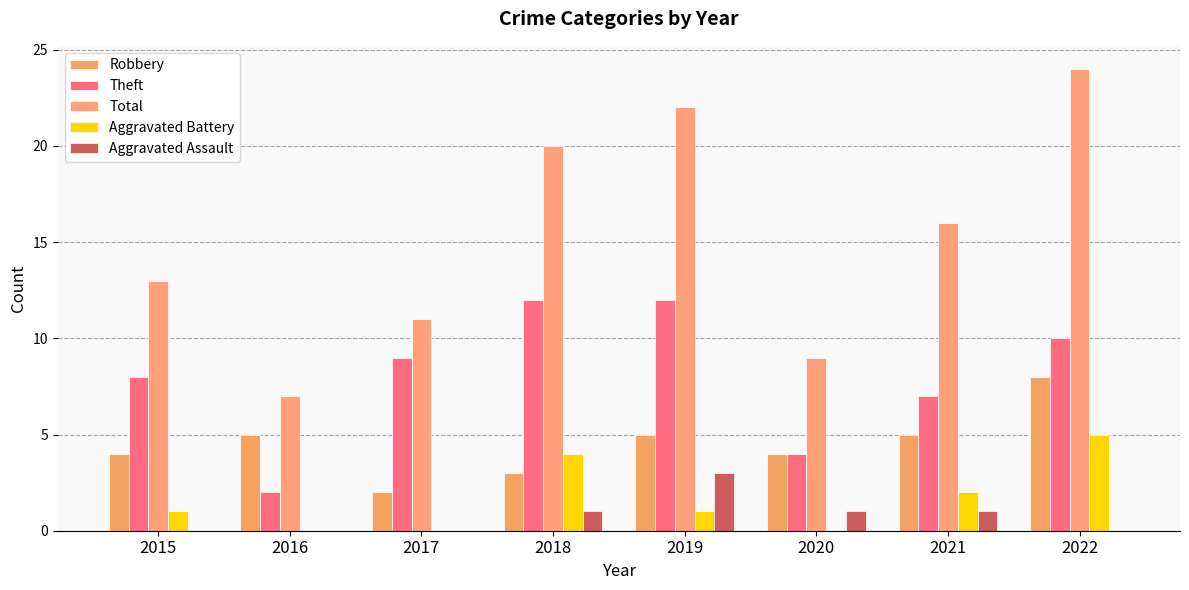

What is the highest value of the Total series?

24